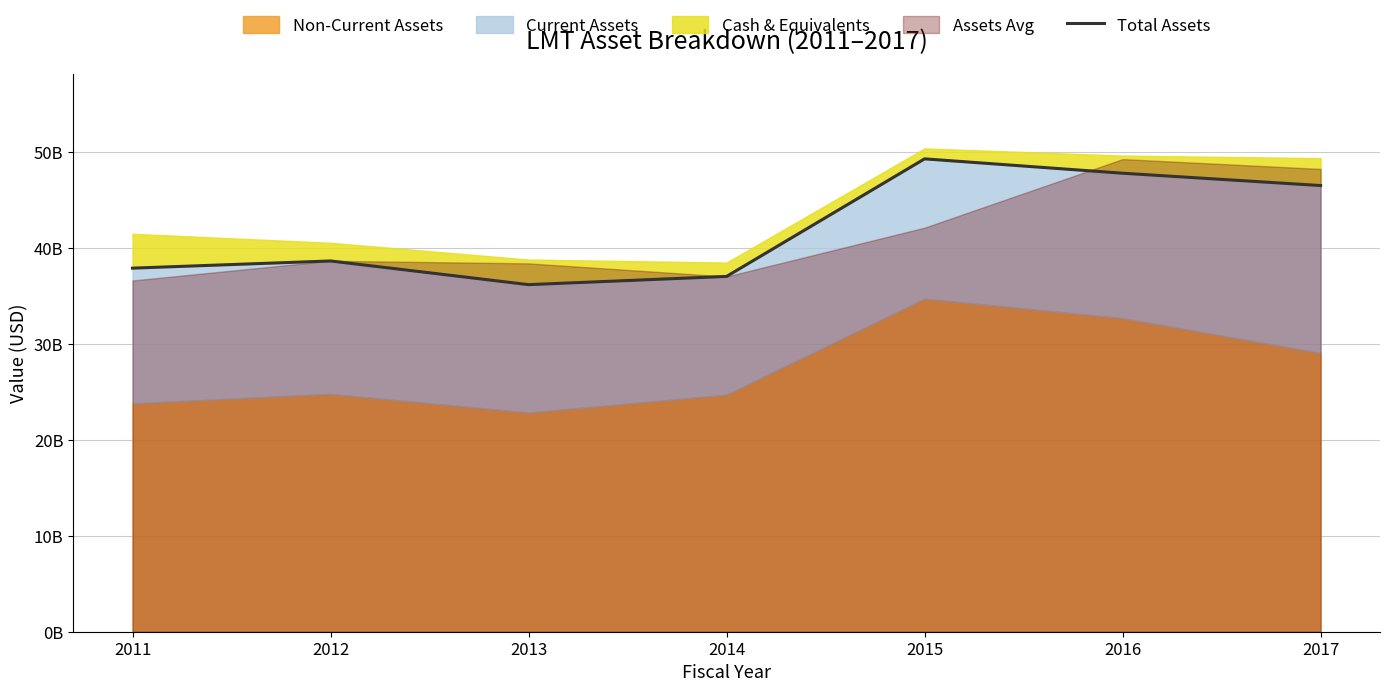

What is the change in value from 2012 to 2014?

-1611000000